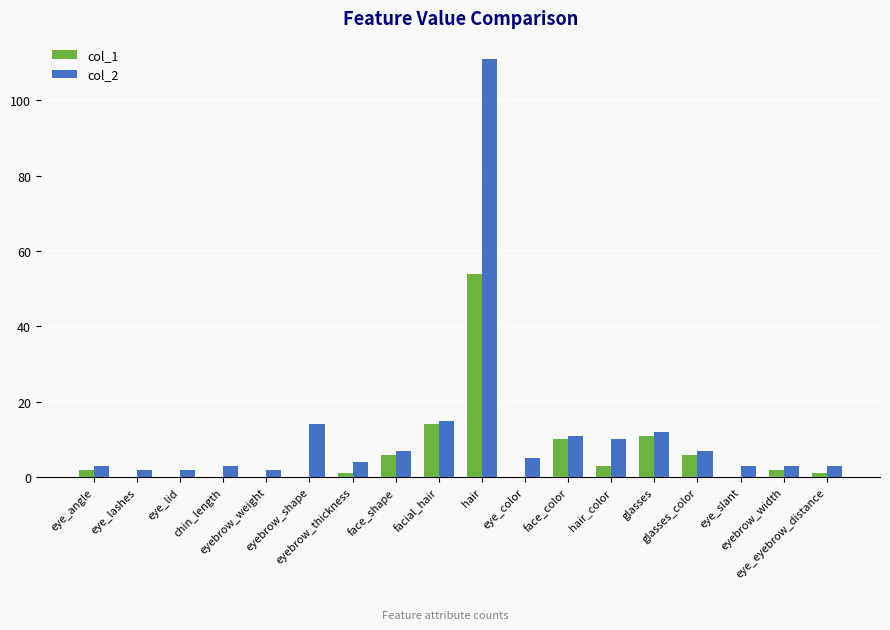

What is the maximum value shown in the chart?

111